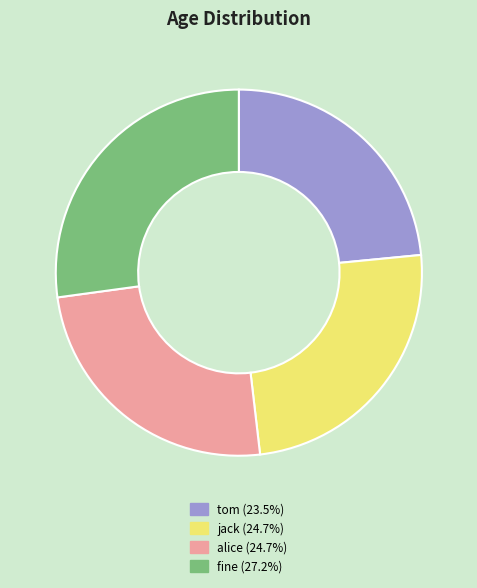

Combined, do alice and jack account for over 50%?

No